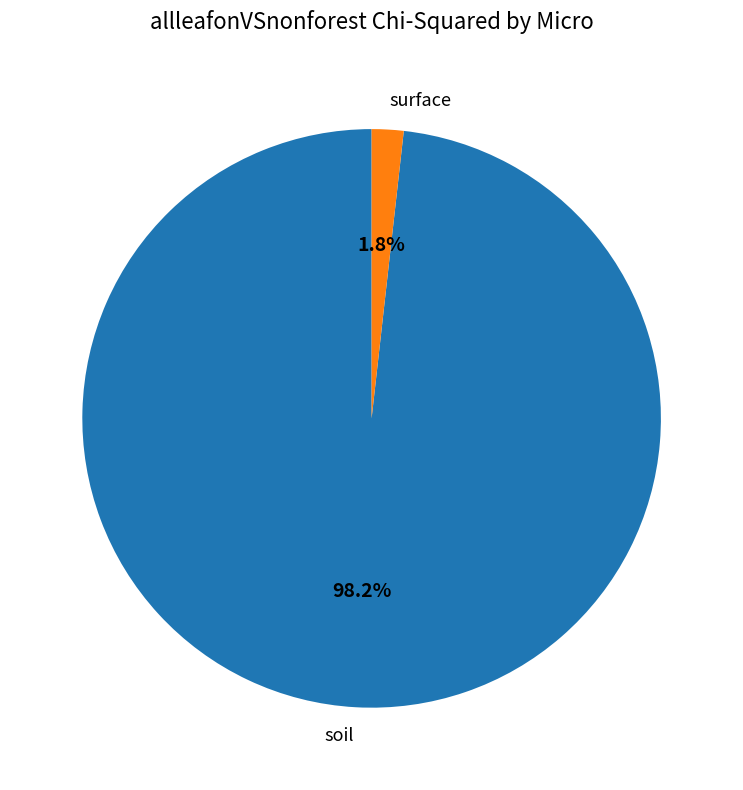

Between surface and soil, which is larger?

soil